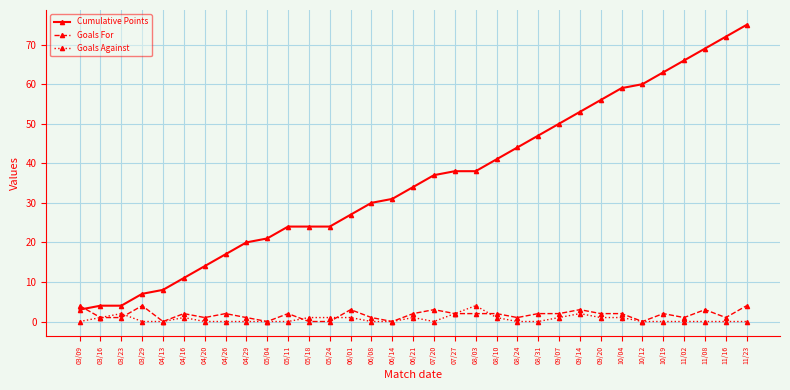

What is the average value of the Goals Against series?

1